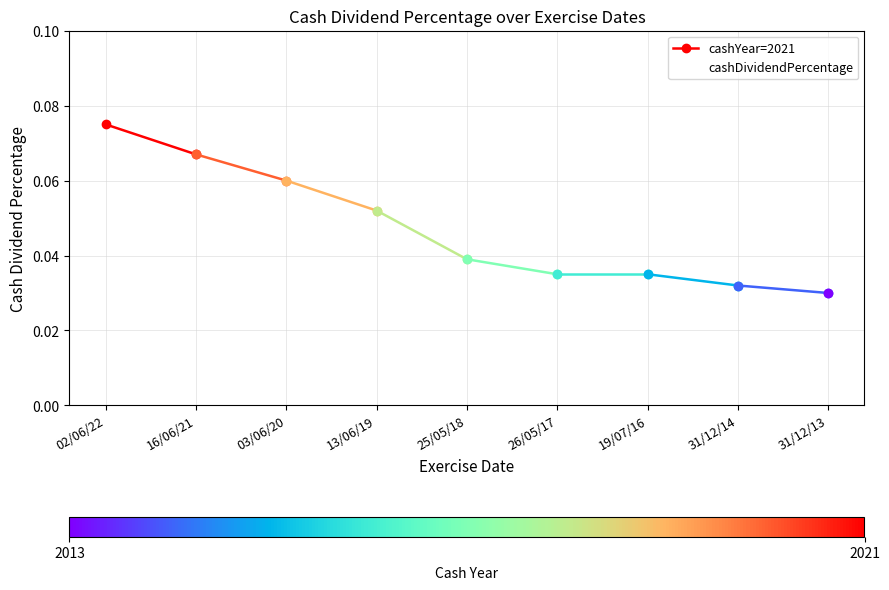

What position from the right is 31/12/14?

2